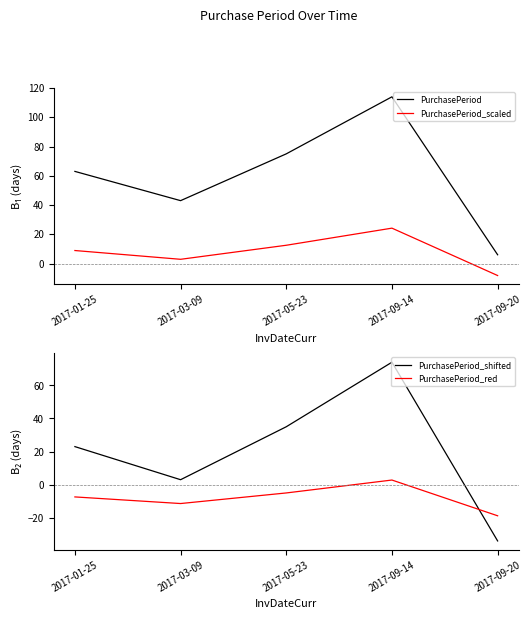

What is the spread (max minus min) of values at 2017-05-23?

80.0